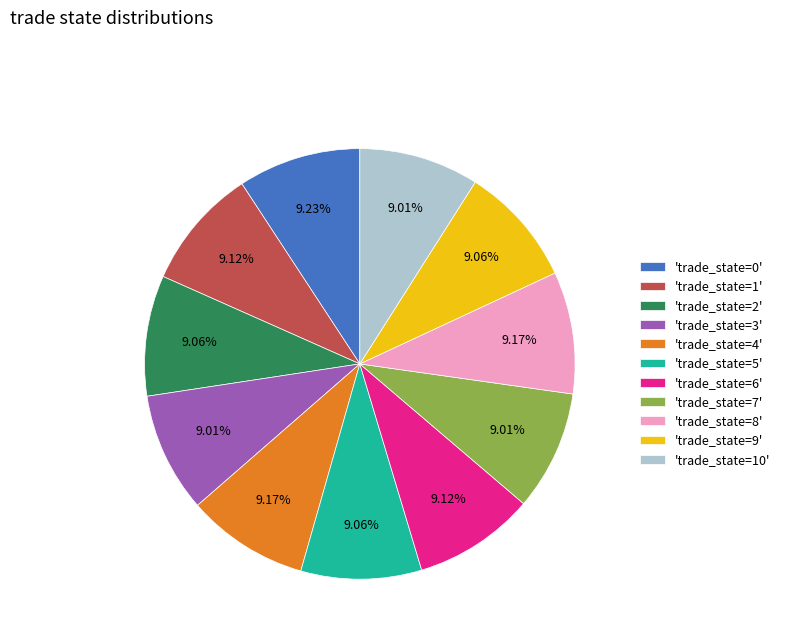

Is the sum of 'trade_state=1' and 'trade_state=10' greater than half?

No